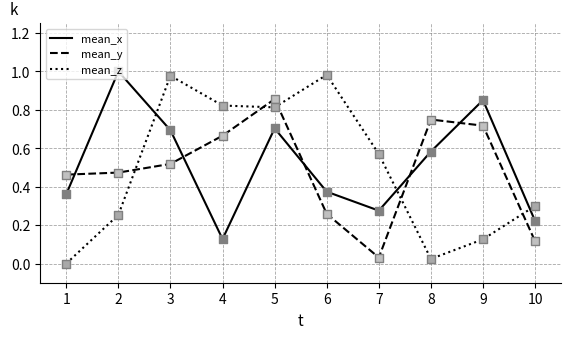

Is the value of mean_y at 3 greater than the value of mean_z at 10?

Yes